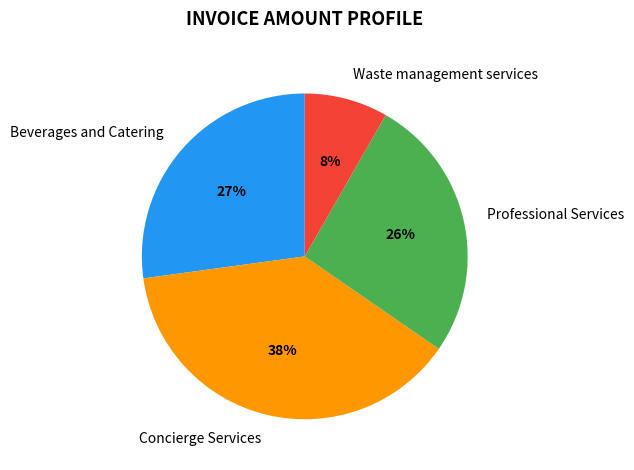

What is the largest slice in the pie chart?

Concierge Services